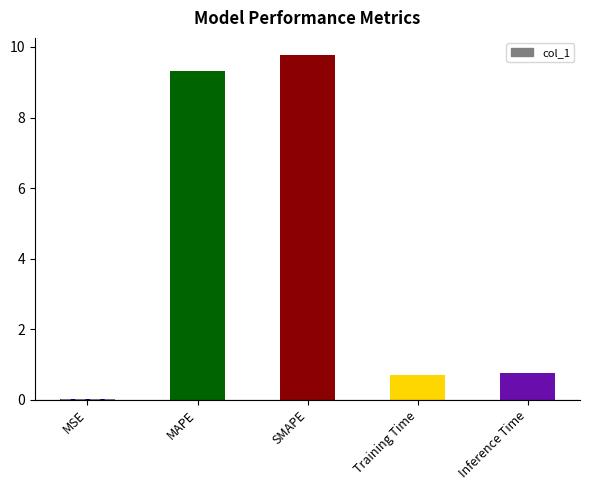

Which has a higher value, SMAPE or MSE?

SMAPE